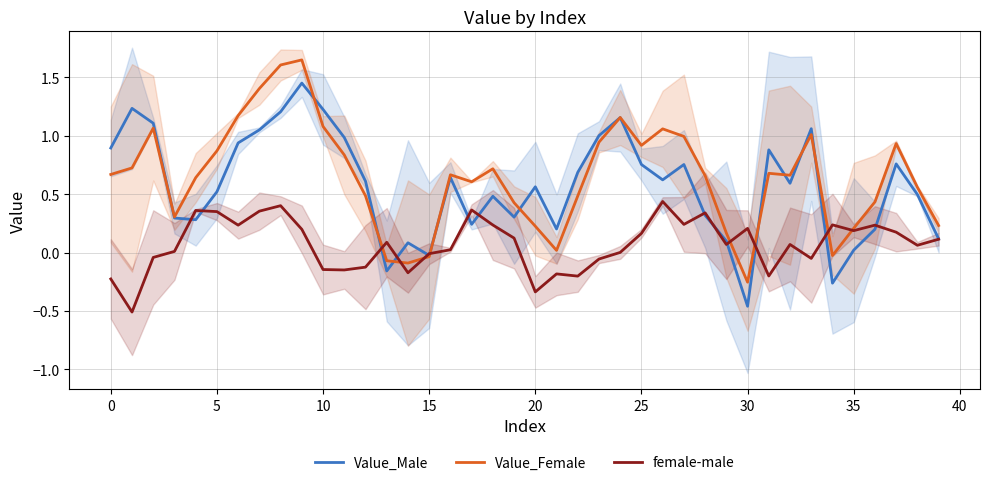

Does the chart display data point markers on the line(s)?

No